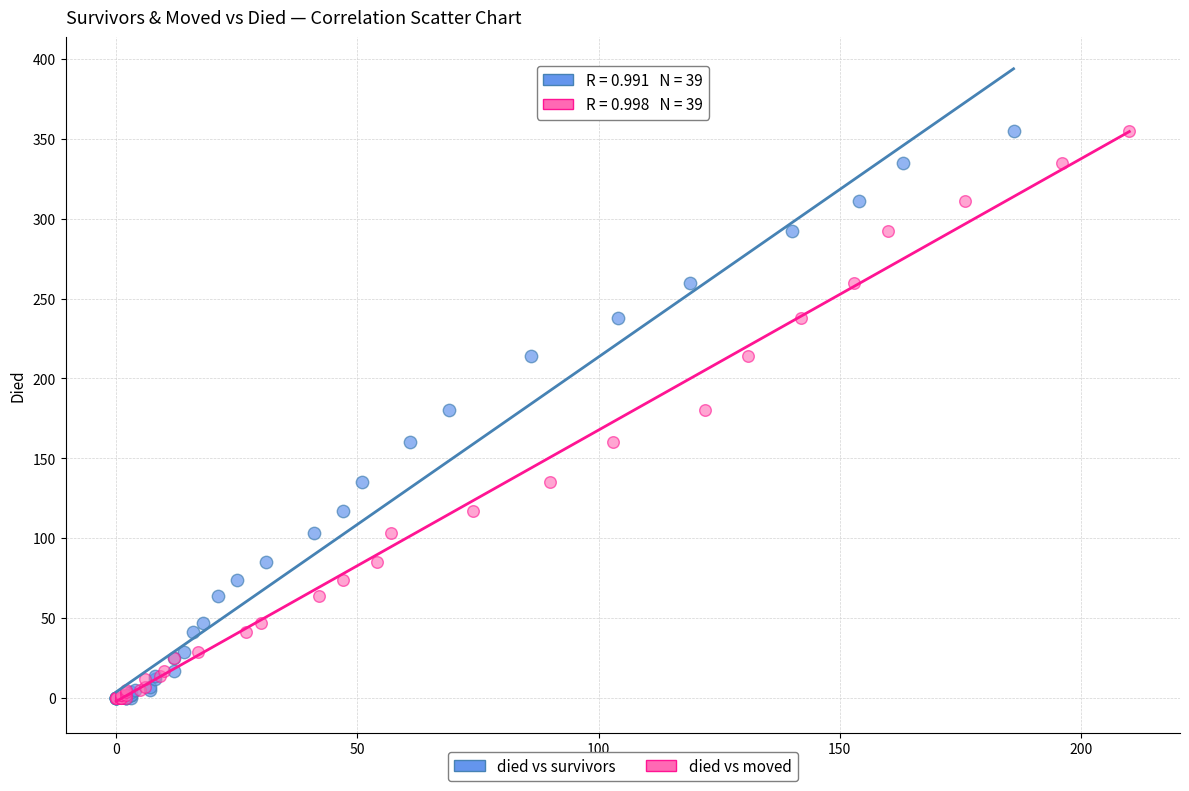

What are all the series names shown in the legend?

died vs survivors, died vs moved